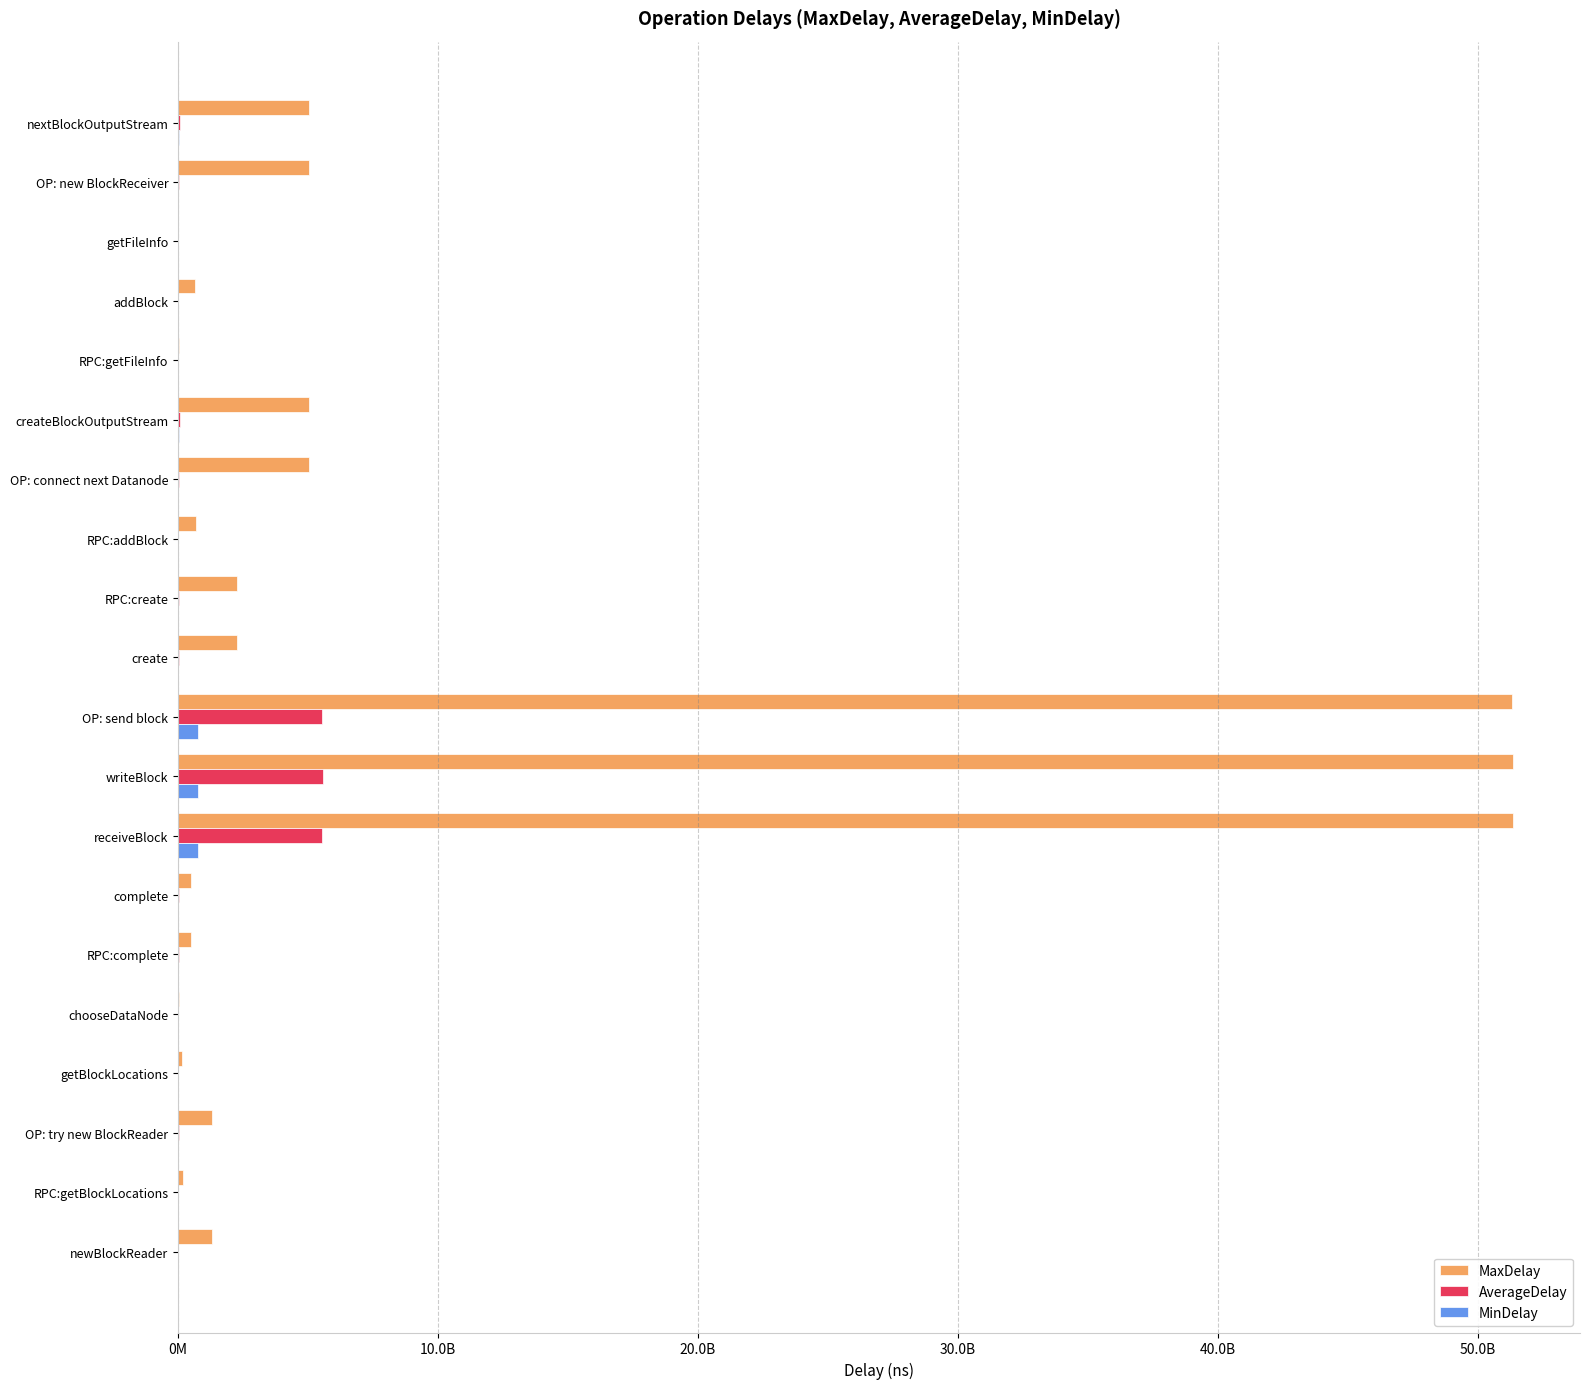

What are all the series names shown in the legend?

MaxDelay, AverageDelay, MinDelay